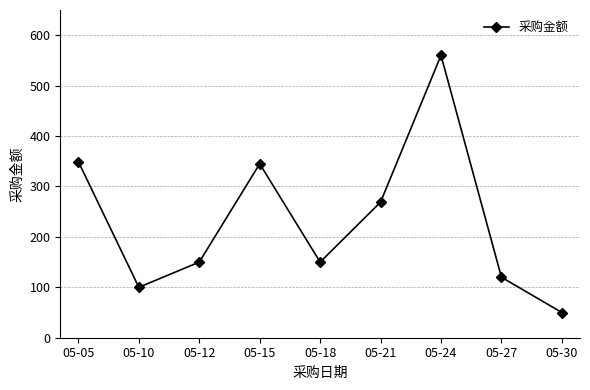

What is the sum of all values?

2093